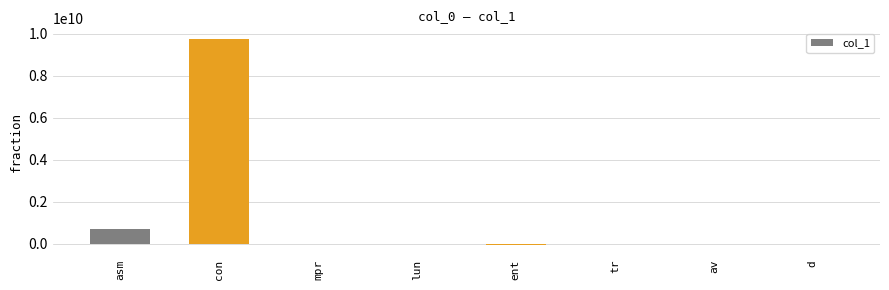

Which has a higher value, con or d?

con